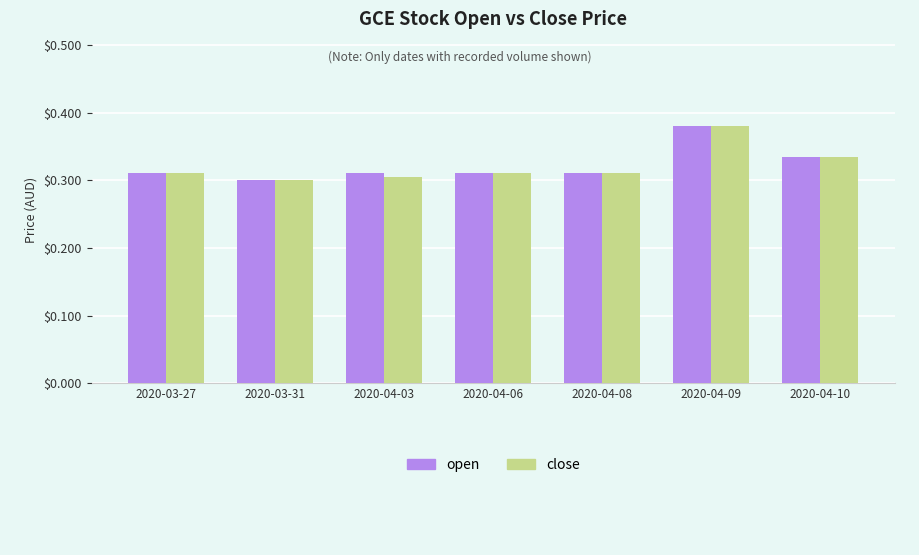

At which label does close reach its peak?

2020-04-09